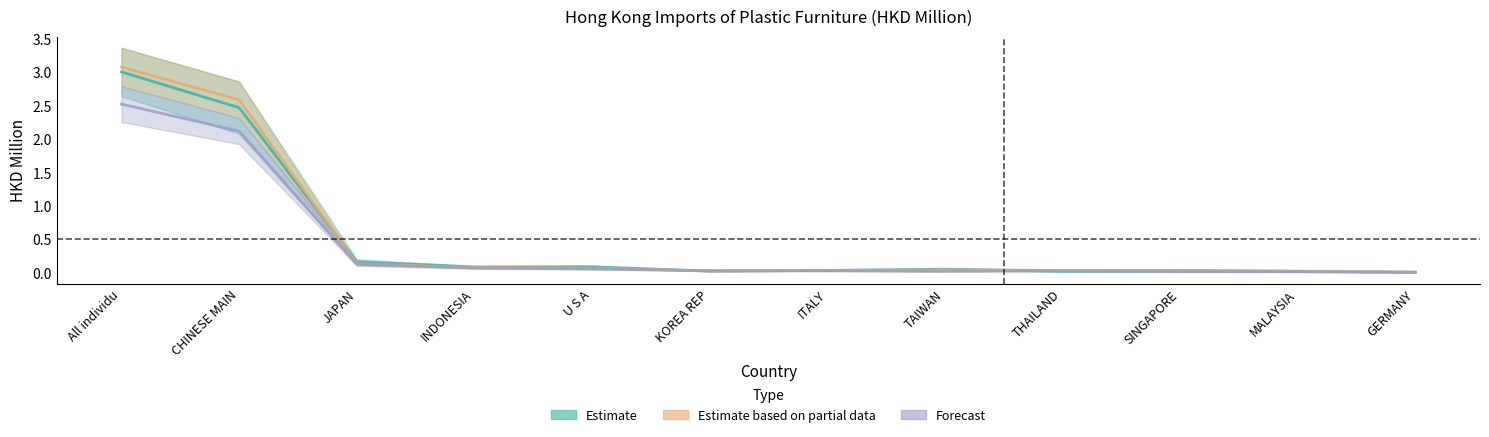

Reading left to right, list all the values displayed in this chart.

201612_Share: 3.0	2.5	0.2	0.1	0.1	0.0	0.0	0.1	0.0	0.0	0.0	0.0
201712_Share: 3.1	2.6	0.1	0.1	0.1	0.0	0.0	0.0	0.0	0.0	0.0	0.0
201812_Share: 2.5	2.1	0.1	0.1	0.1	0.0	0.0	0.0	0.0	0.0	0.0	0.0